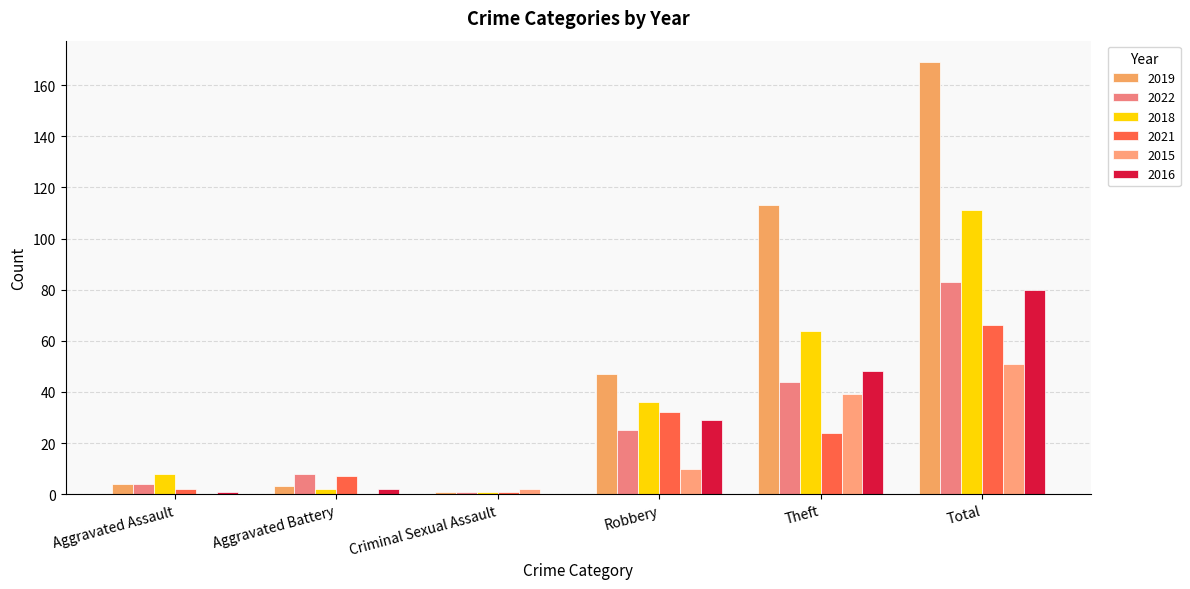

Which series has the largest total across all categories?

2019